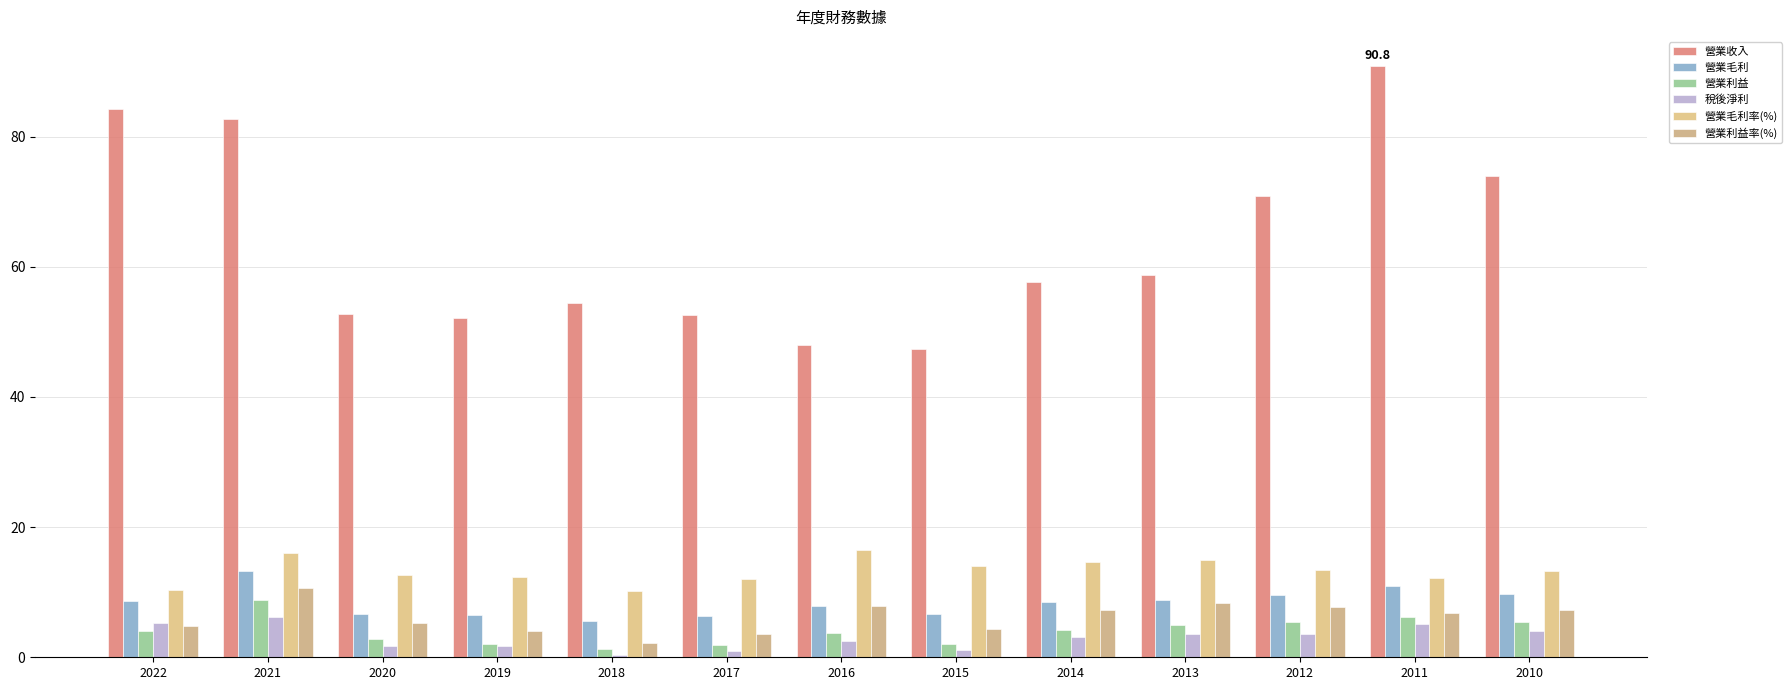

What is the approximate value of 營業利益 at 2019?

2.1